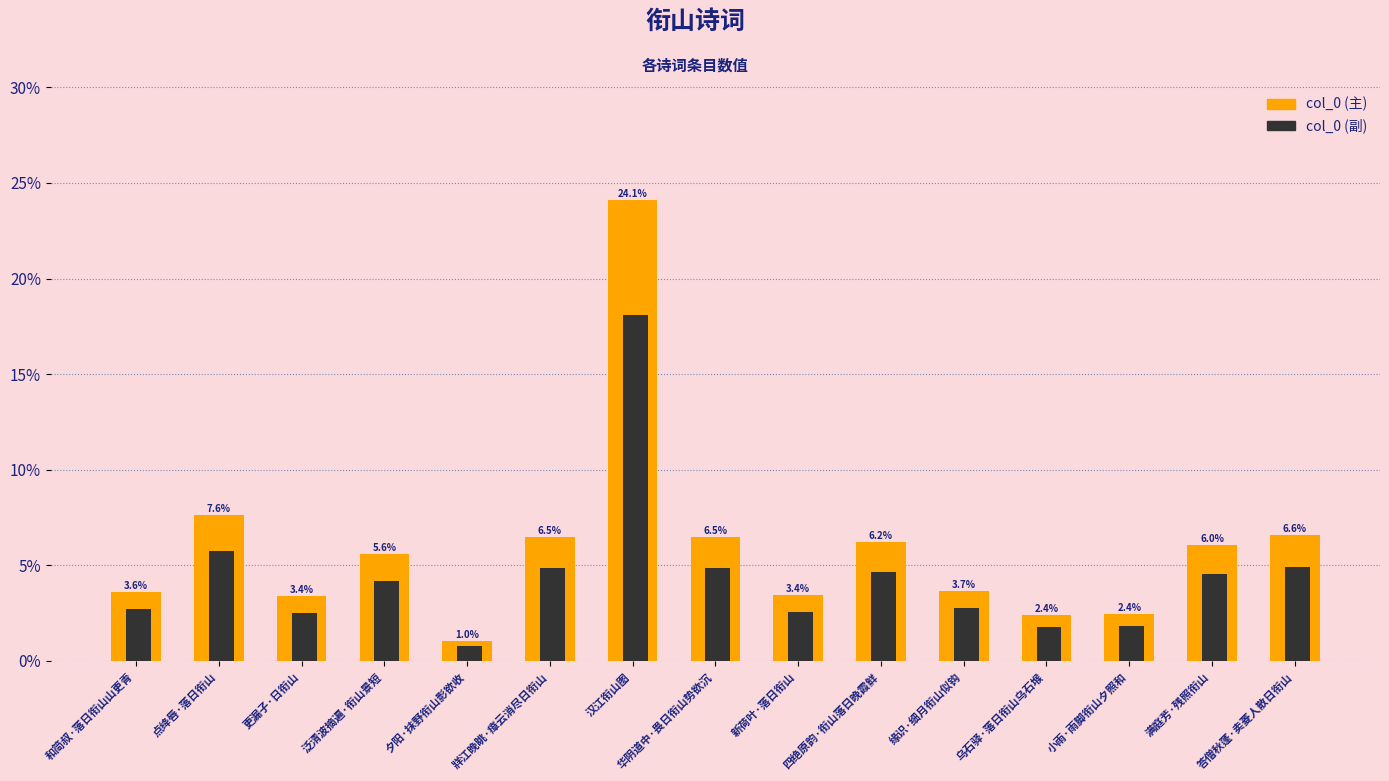

What position from the right is 四绝原韵·衔山落日晚霞鲜?

6